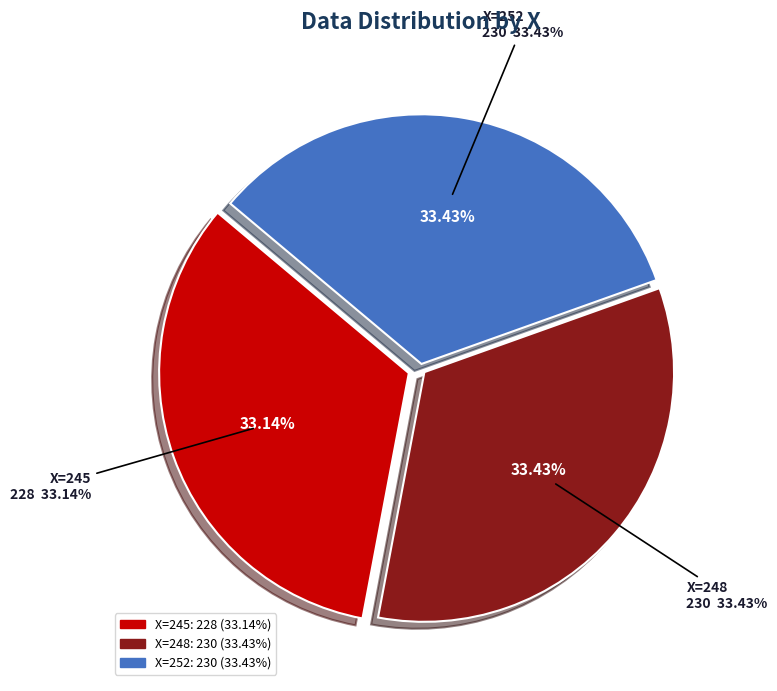

The 252 slice represents 33% of the pie. True or false?

True